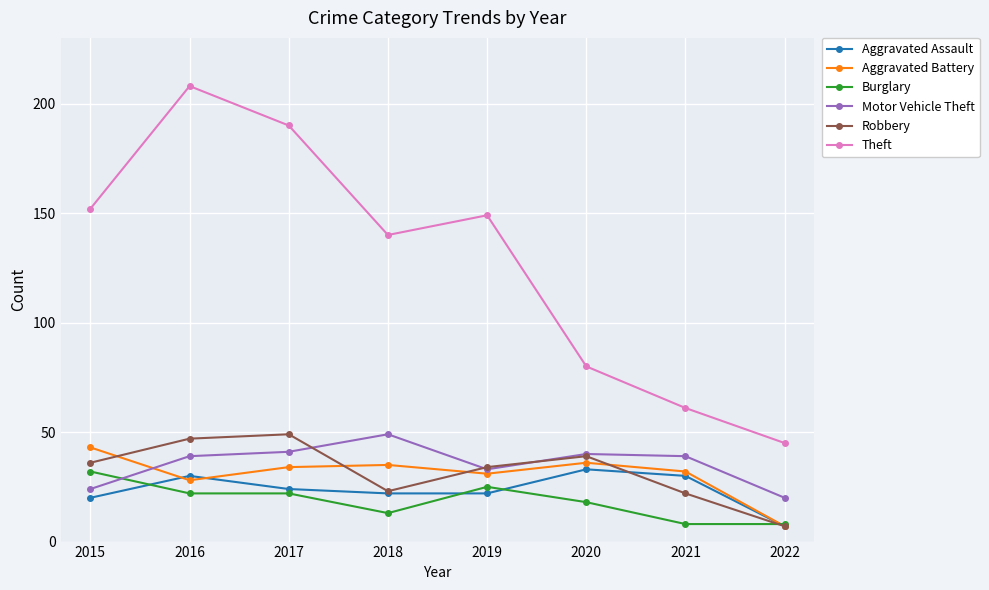

Reading left to right, list all the values displayed in this chart.

Aggravated Assault: 20	30	24	22	22	33	30	7
Aggravated Battery: 43	28	34	35	31	36	32	7
Burglary: 32	22	22	13	25	18	8	8
Motor Vehicle Theft: 24	39	41	49	33	40	39	20
Robbery: 36	47	49	23	34	39	22	7
Theft: 152	208	190	140	149	80	61	45